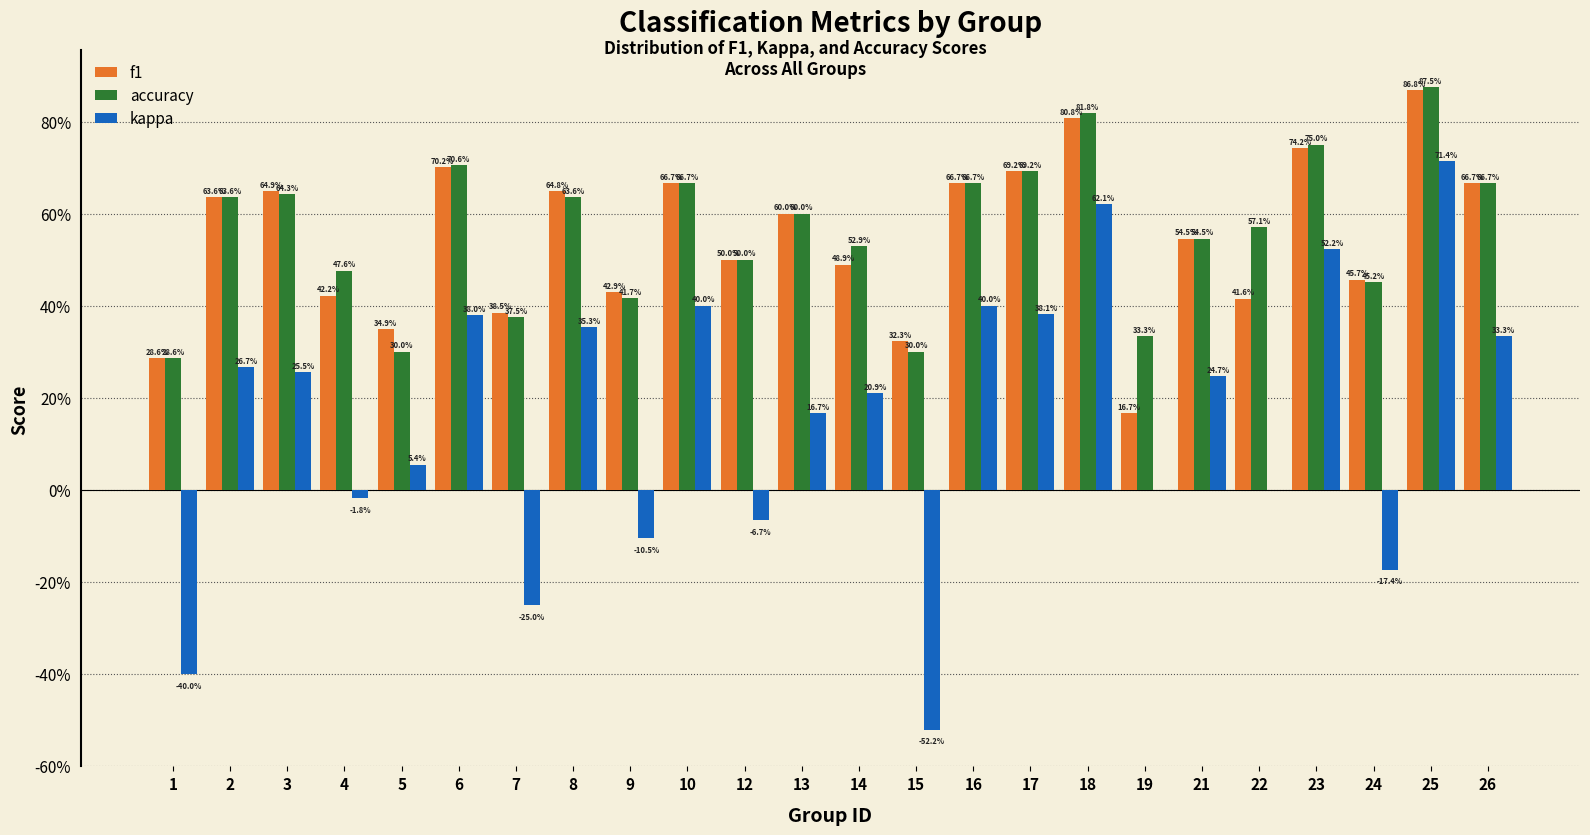

Are the bars grouped side by side (vs. stacked)?

Yes